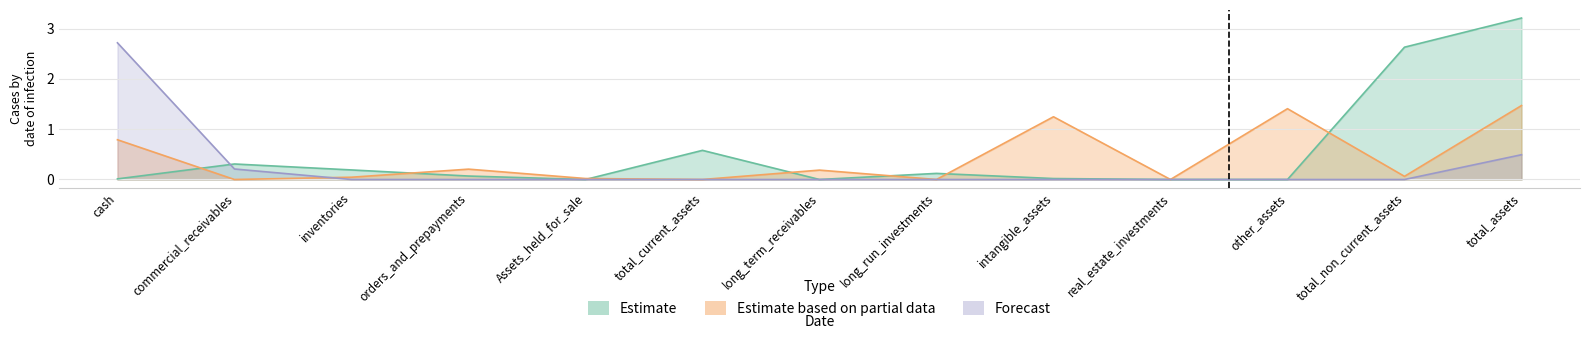

True or false: Forecast has a value of 0.2 at commercial_receivables.

True